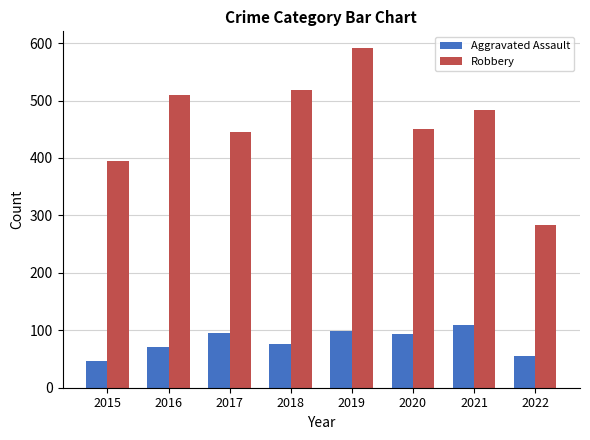

True or false: Robbery has a value of 446 at 2017.

True